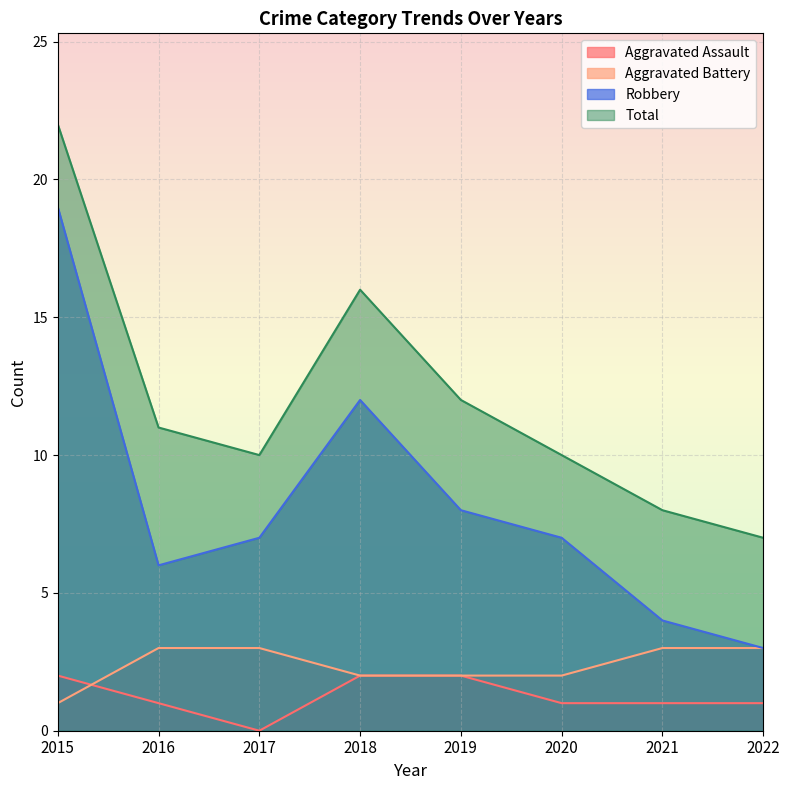

What is the total value across all series at 2020?

20